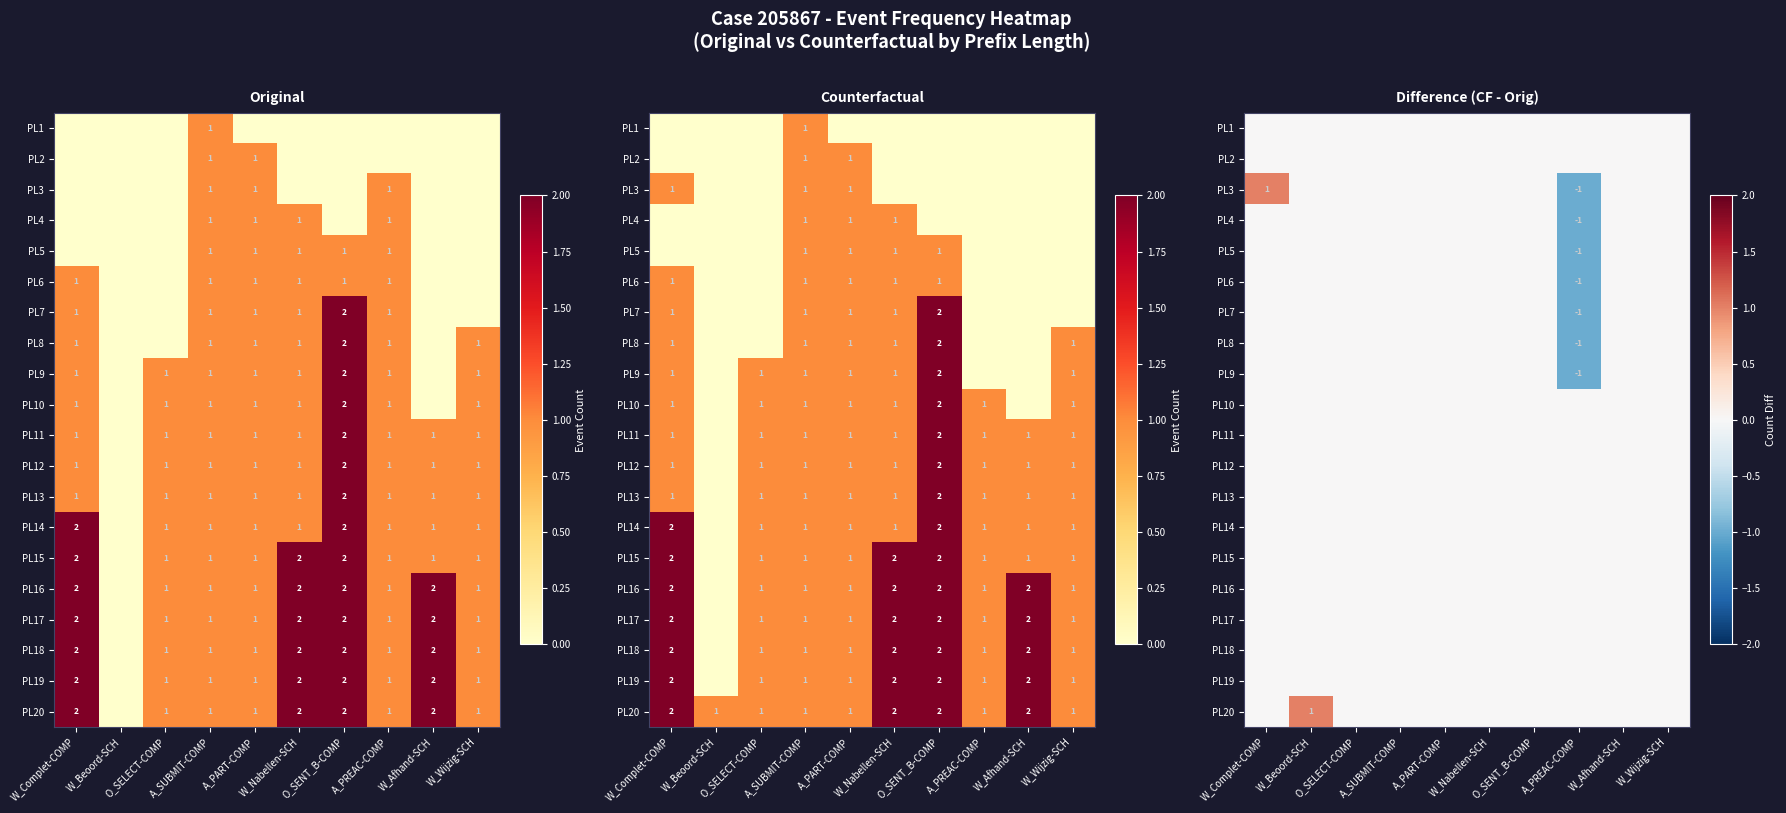

Is the value of PL6 at O_SENT_B-COMP greater than the value of PL8 at W_Complet-COMP?

No